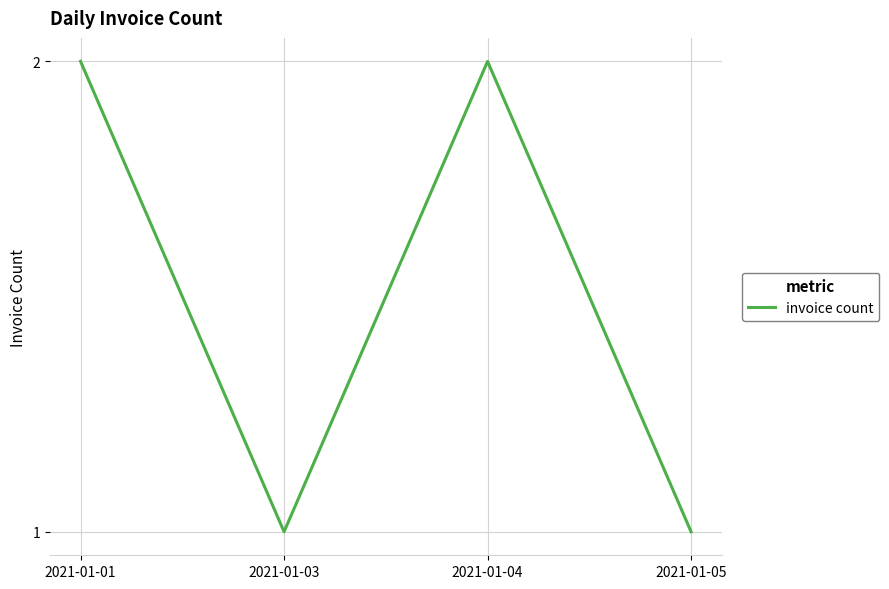

Reading left to right, list all the values displayed in this chart.

2021-01-01=2	2021-01-03=1	2021-01-04=2	2021-01-05=1